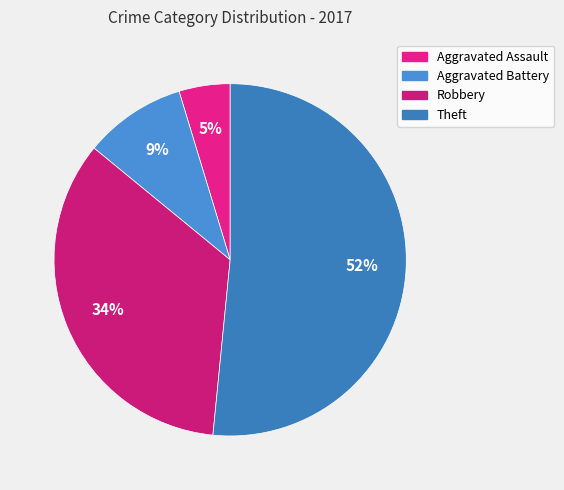

The Aggravated Battery slice represents 9% of the pie. True or false?

True